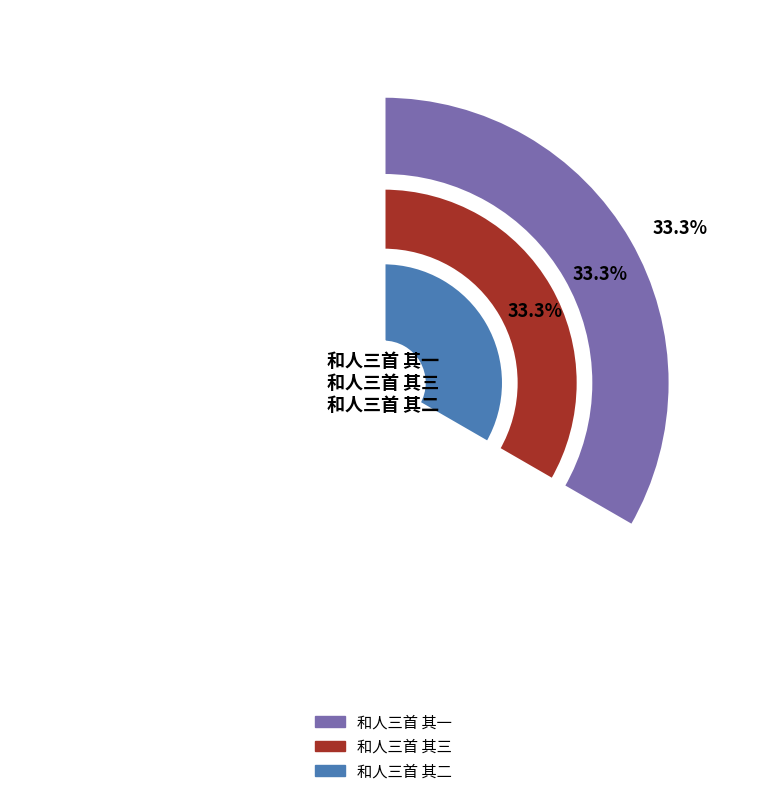

Combined, do 和人三首 其三 and 和人三首 其二 account for over 50%?

Yes